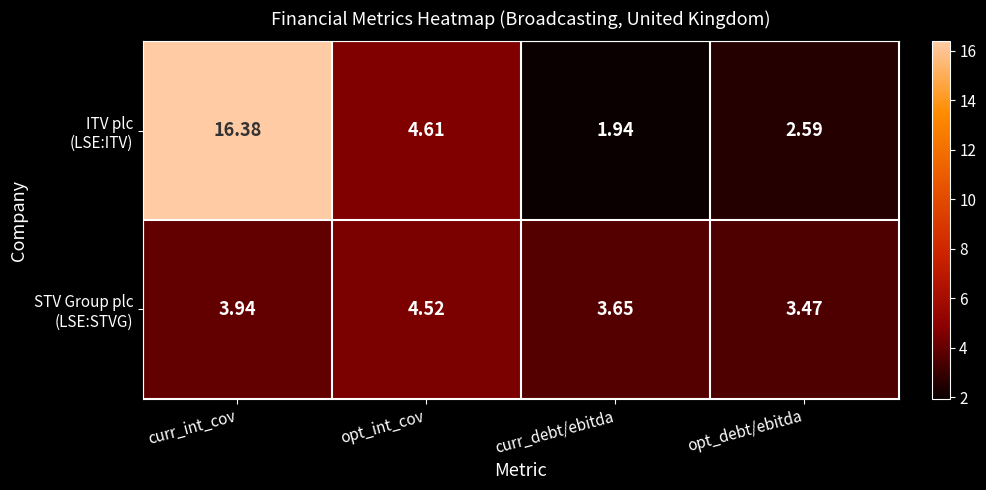

At which category does the chart reach its minimum across all series?

curr_debt/ebitda